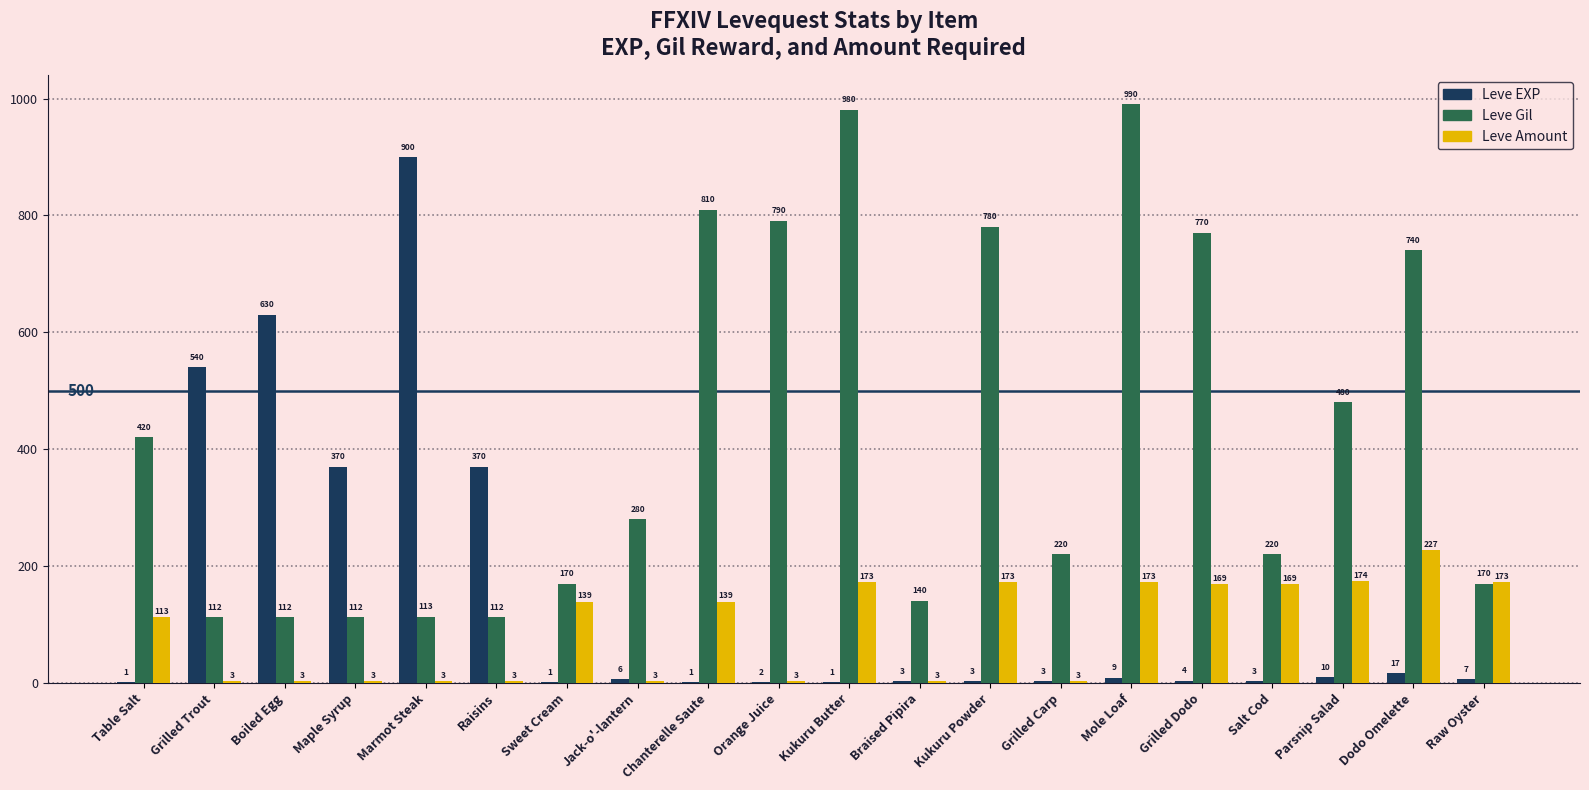

What is the sum of all Leve Amount values?

1849